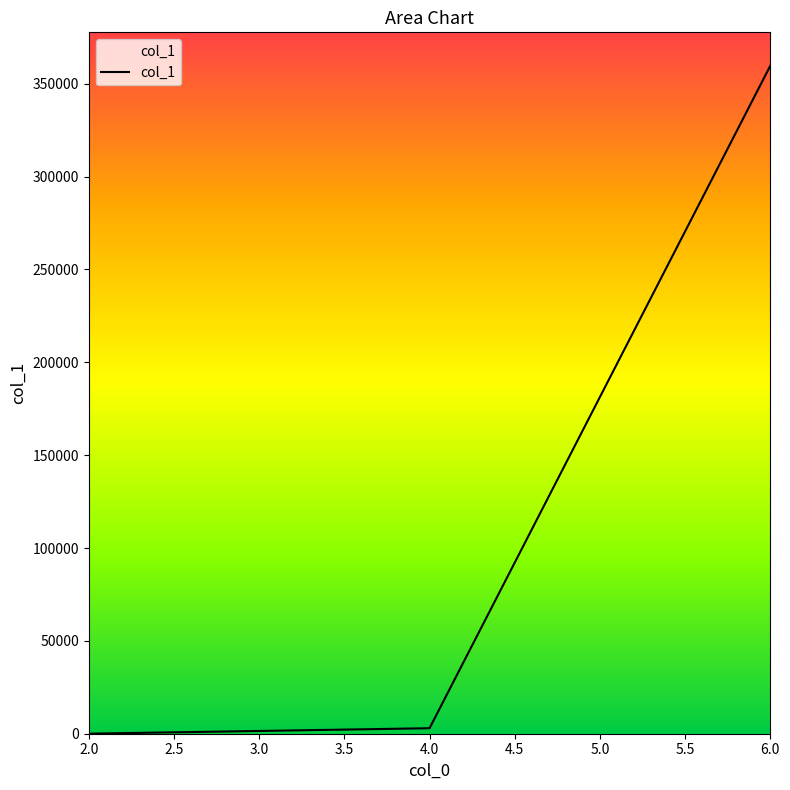

What is the maximum value shown in the chart?

359713